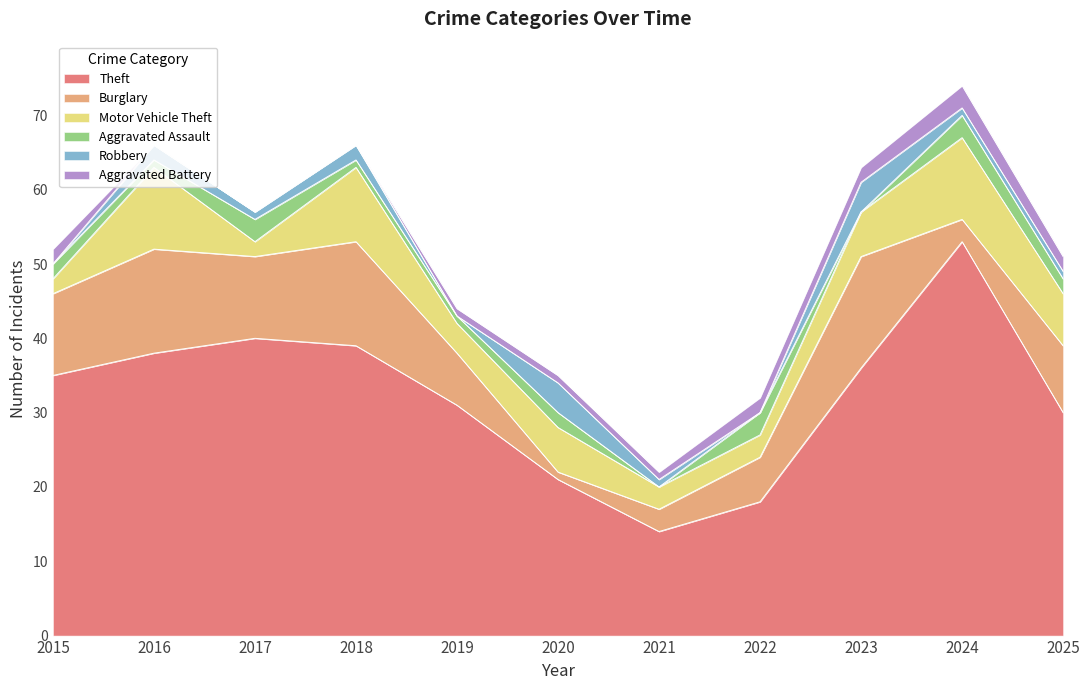

Reading left to right, what are all the values shown in this chart?

Theft: 35	38	40	39	31	21	14	18	36	53	30
Burglary: 11	14	11	14	7	1	3	6	15	3	9
Motor Vehicle Theft: 2	11	2	10	4	6	3	3	6	11	7
Aggravated Assault: 2	1	3	1	1	2	0	3	0	3	2
Robbery: 0	2	1	2	0	4	1	0	4	1	1
Aggravated Battery: 2	0	0	0	1	1	1	2	2	3	2